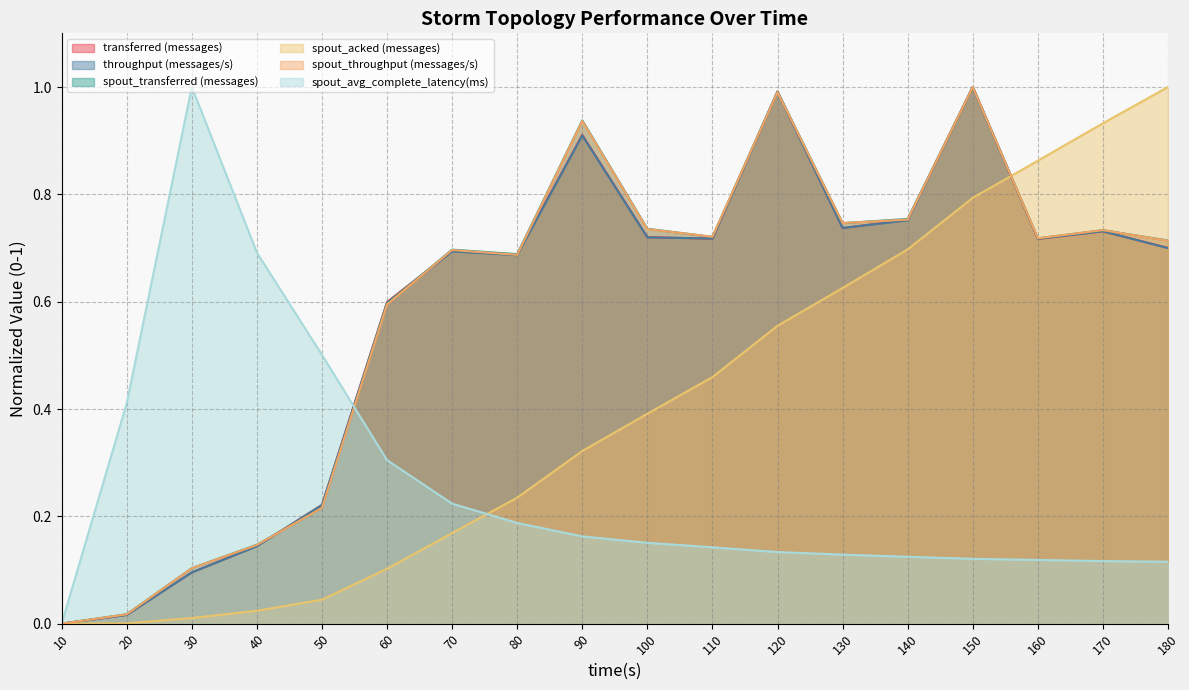

What is the sum of the spout_avg_complete_latency(ms) values at 50 and 140?

0.6